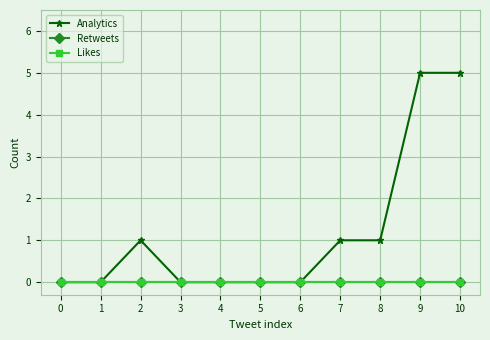

What is the highest value of the Analytics series?

5